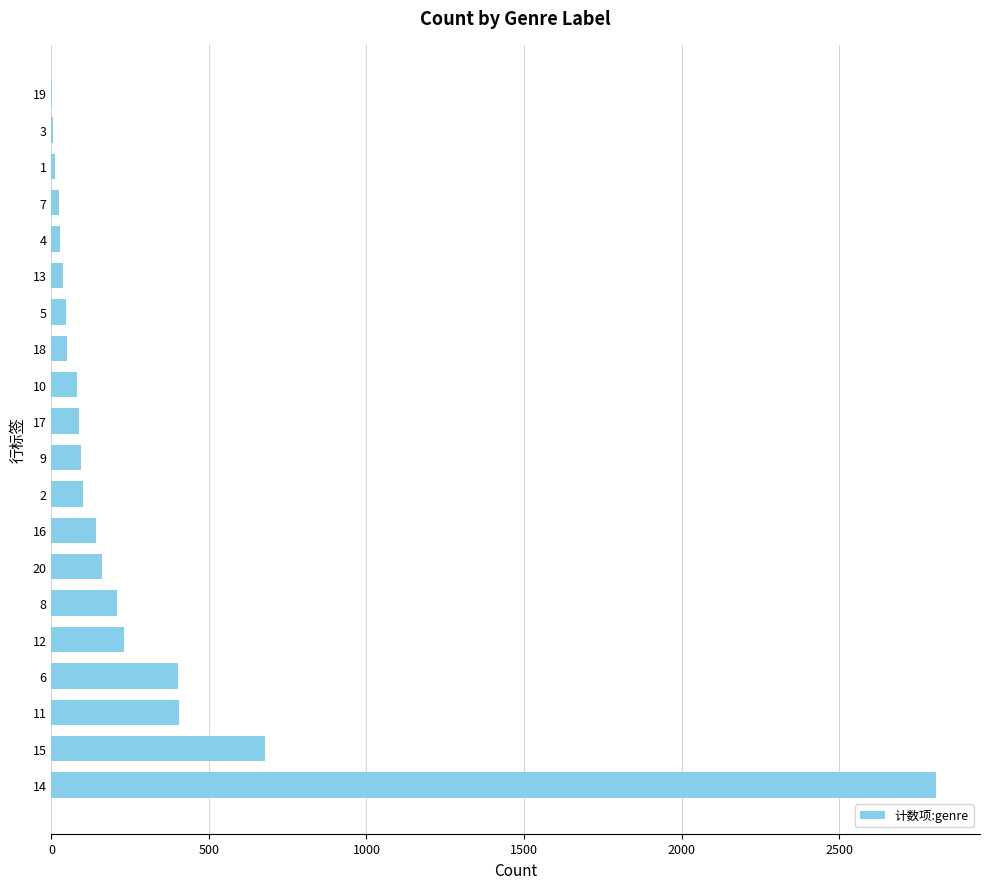

What is the sum of all values?

5602